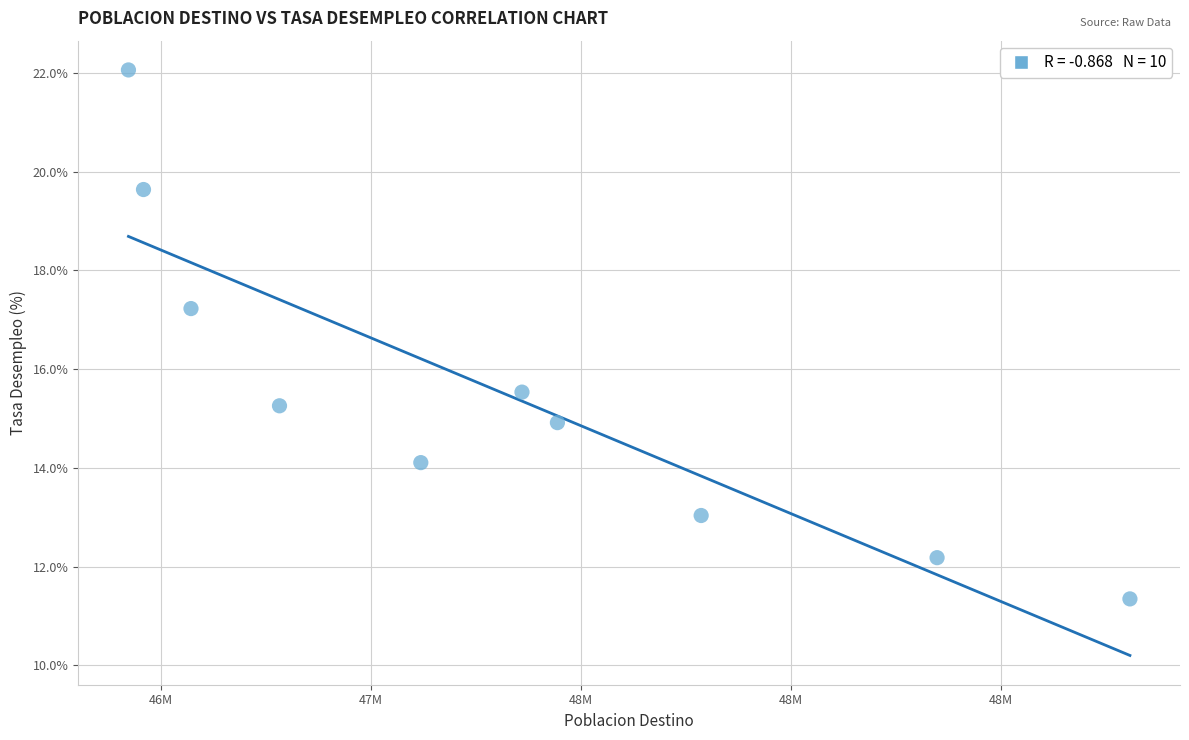

What is the range of Y values (max minus min)?

10.7